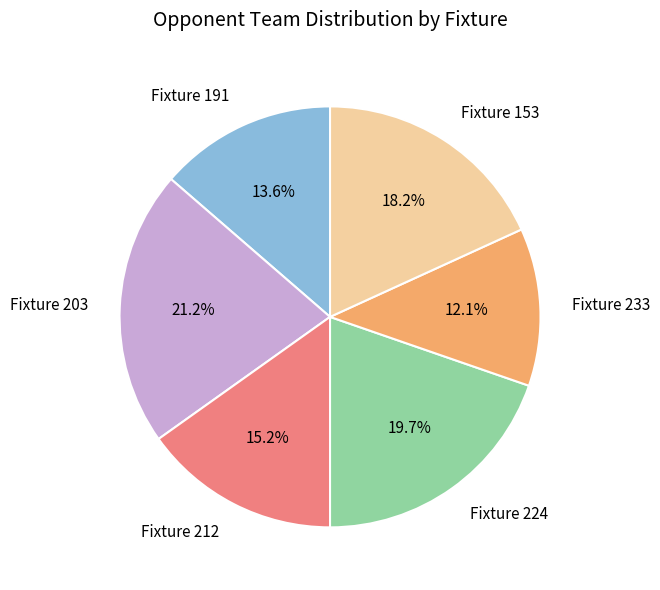

How many segments does this pie chart have?

6